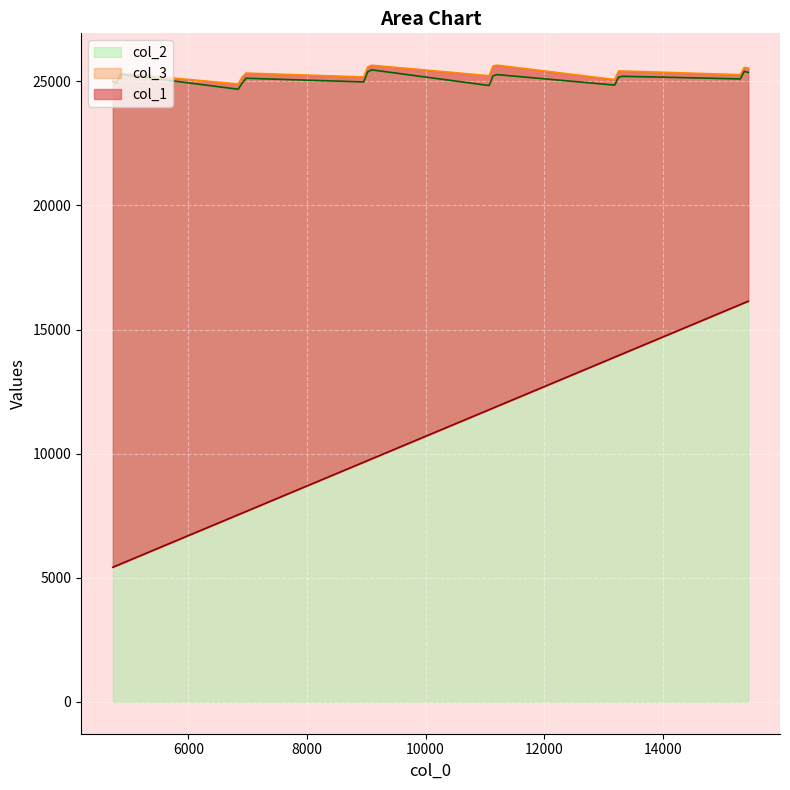

Read the col_2 value at 15306.

25095